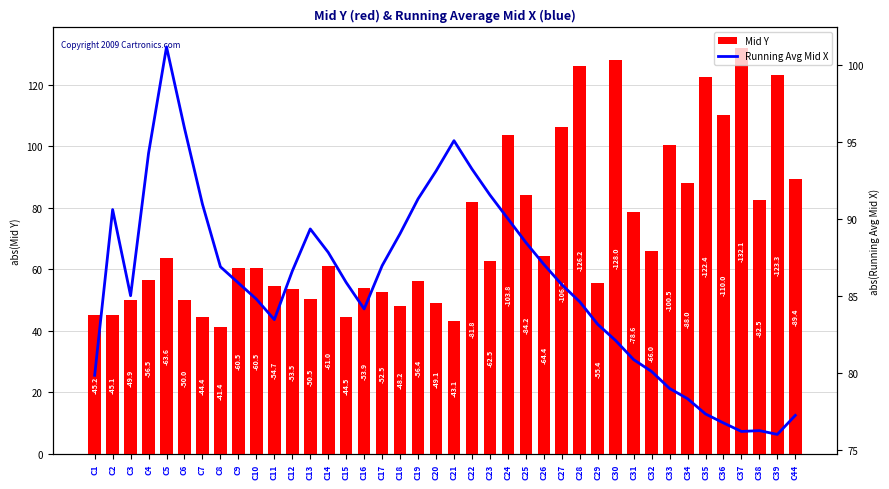

Where is Mid Y nearest to the value 86?

C25